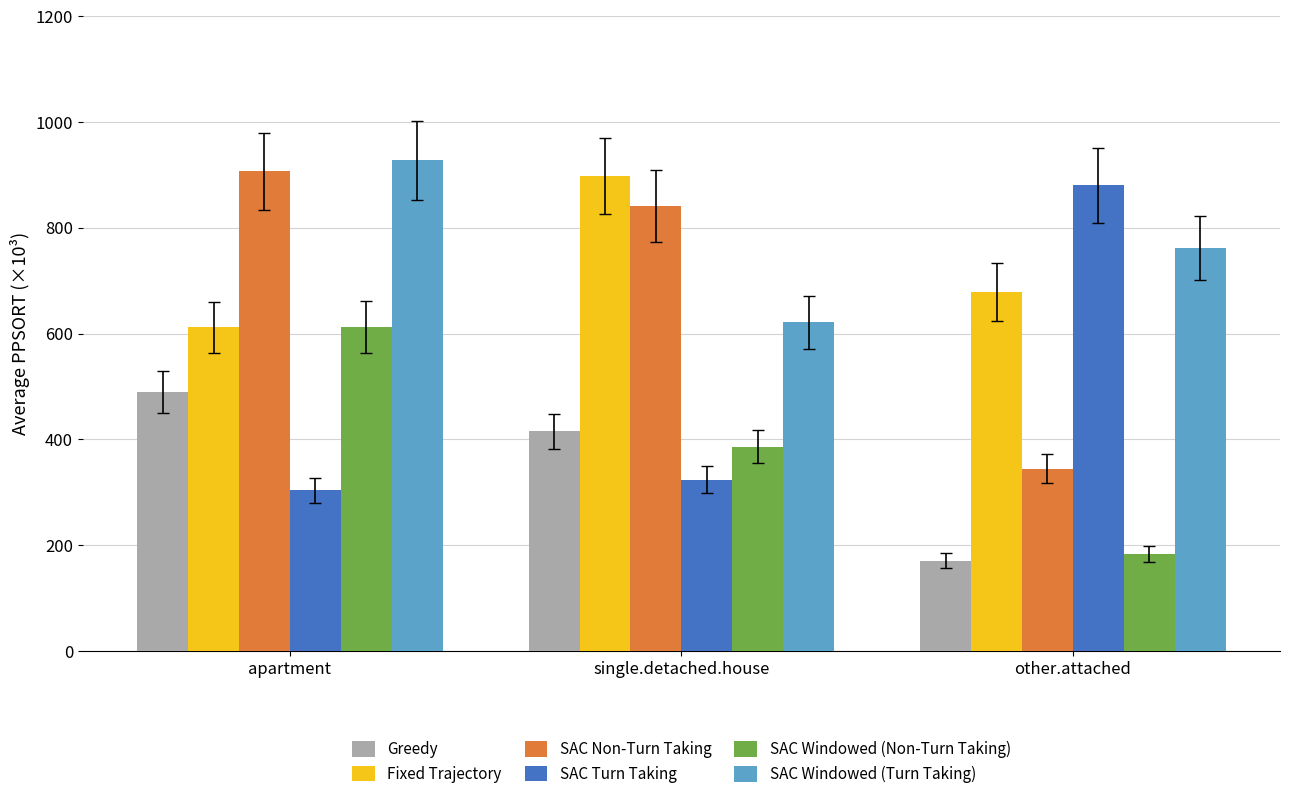

How many bars are there in each group?

6